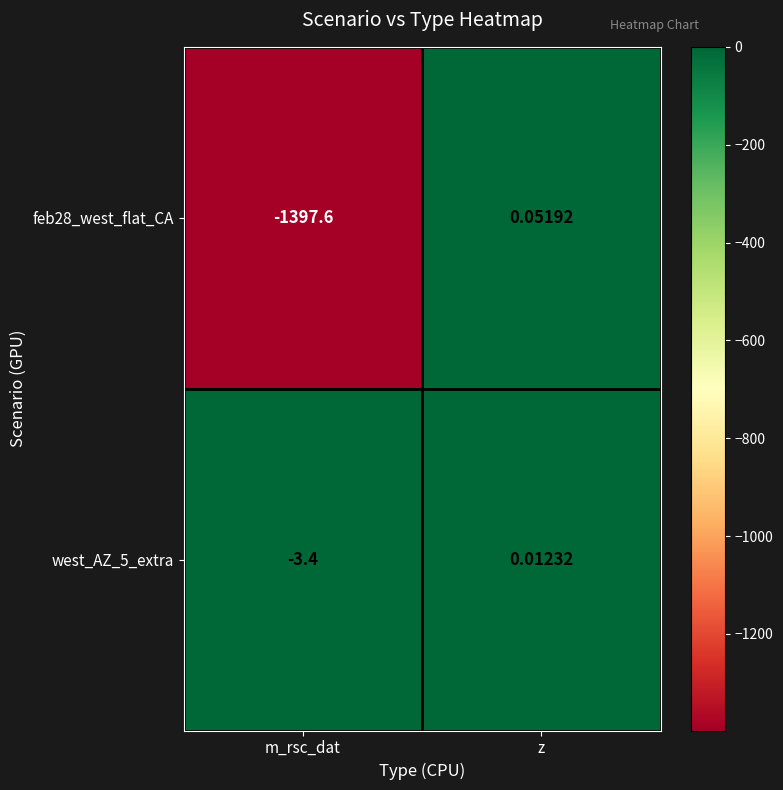

How many series are shown in this chart?

2